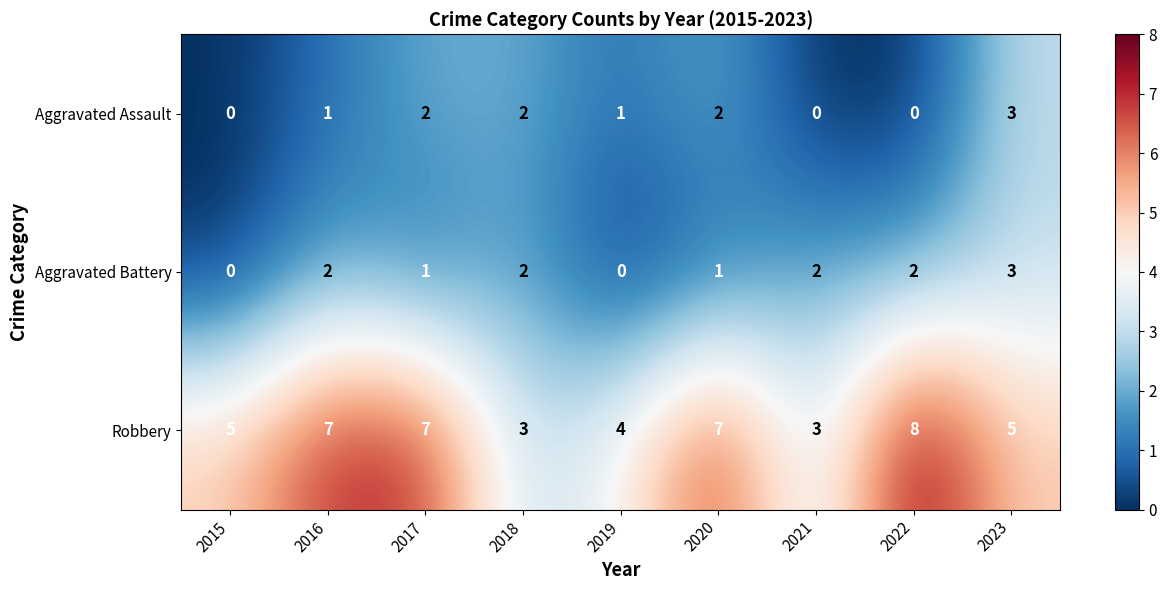

True or false: Aggravated Assault has a value of 1 at 2017.

False